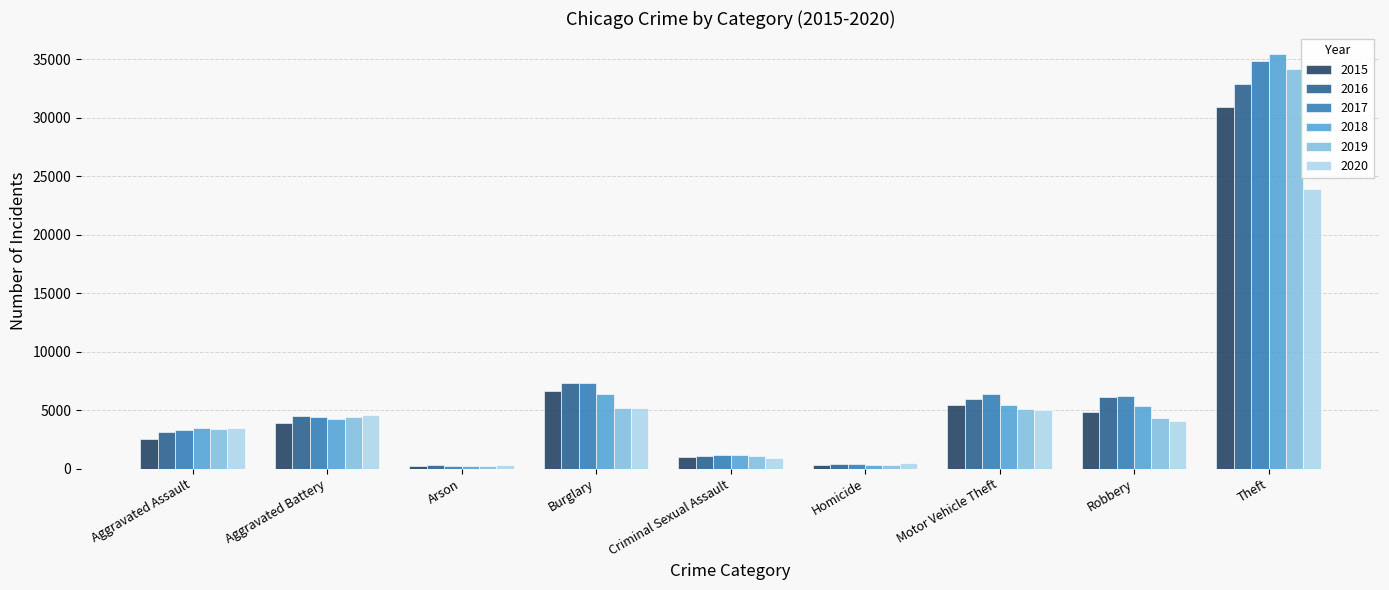

Read the 2017 value at Robbery.

6223